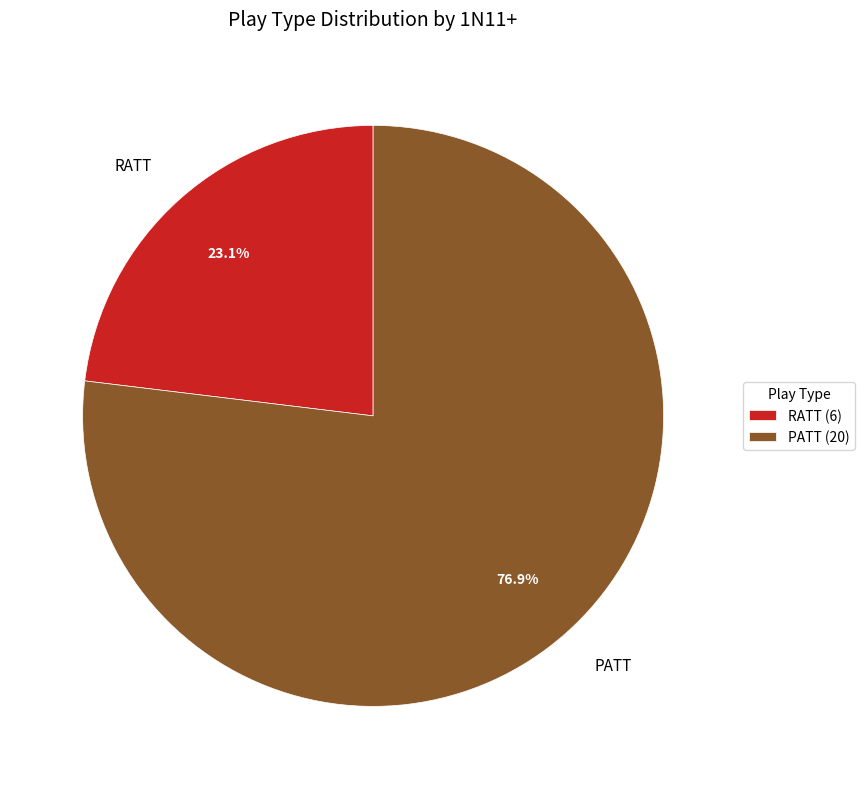

To the nearest percent, what is the difference between the RATT and PATT slice percentages?

54%